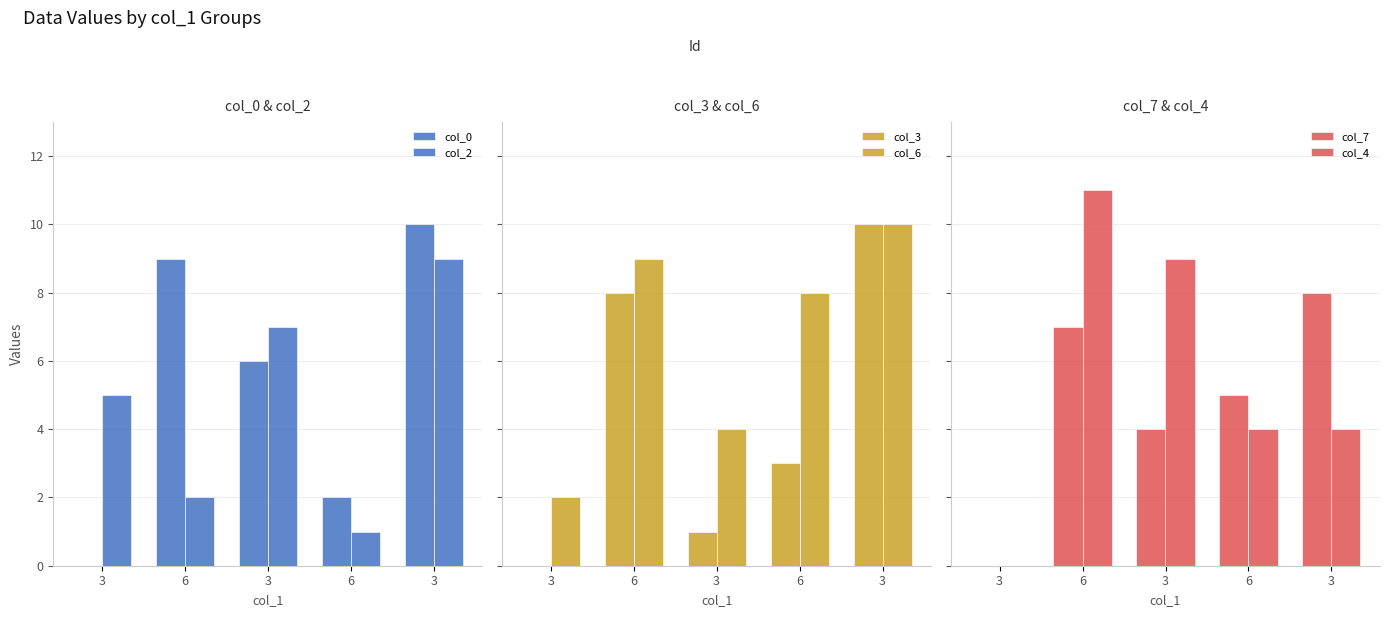

What is the maximum value for col_6?

10